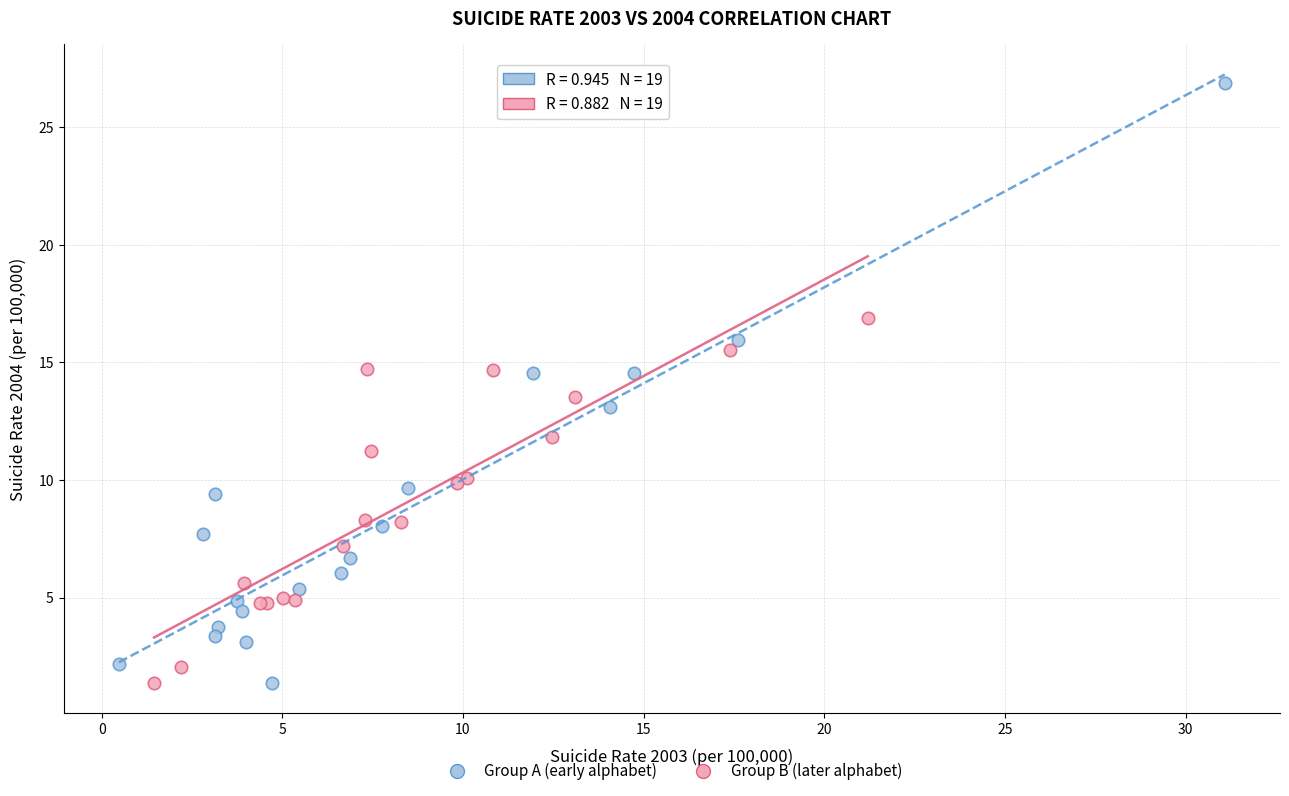

Which series has the widest spread of Y values?

Group A (early alphabet)